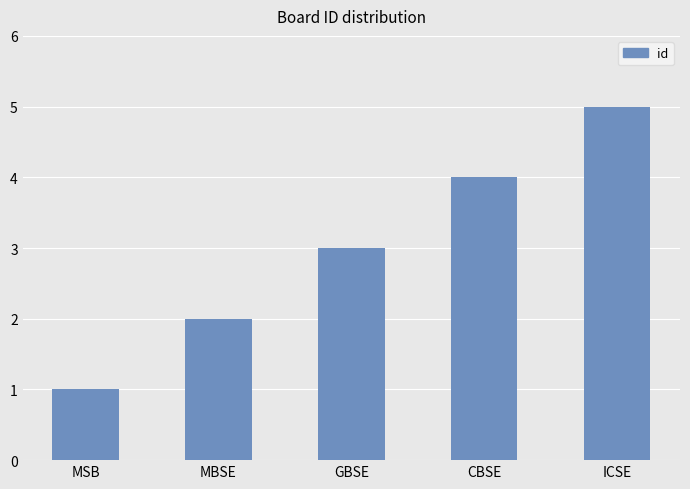

At which category does the chart reach its minimum across all series?

MSB